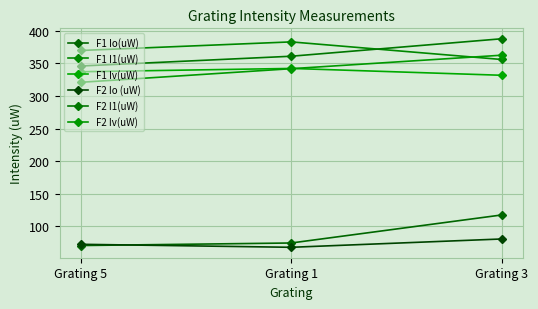

Reading left to right, list all the values displayed in this chart.

F1 Io(uW): 70.7	74.6	117.6
F1 I1(uW): 369.8	383.0	356.0
F1 Iv(uW): 337.2	342.3	331.8
F2 Io (uW): 72.6	68.0	80.8
F2 I1(uW): 346.0	361.0	387.8
F2 Iv(uW): 321.0	341.9	362.6